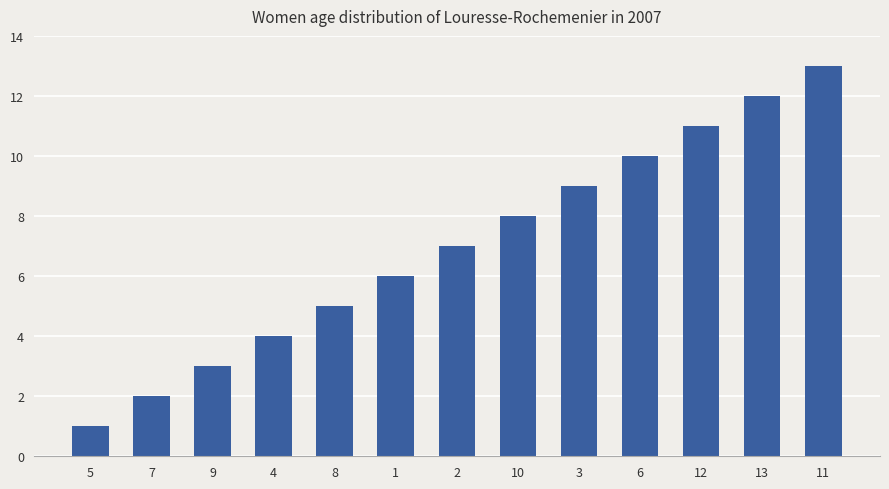

List the labels in order of value, largest first.

11, 13, 12, 6, 3, 10, 2, 1, 8, 4, 9, 7, 5